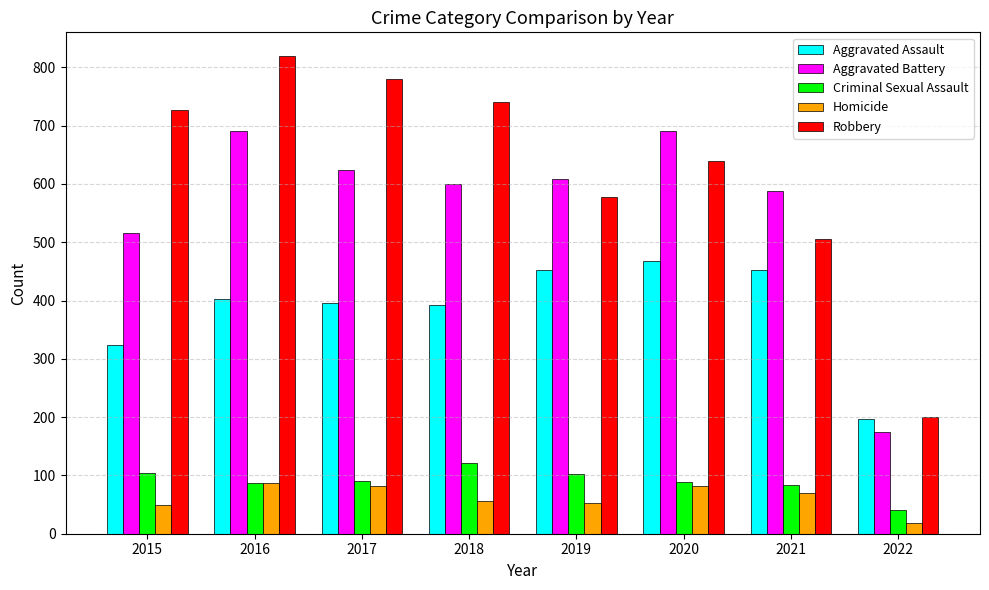

Are the bars grouped side by side (vs. stacked)?

Yes